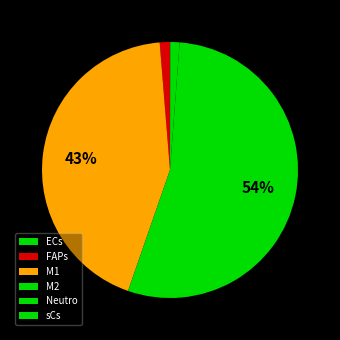

To the nearest percent, what is the difference between the largest and smallest slice percentages?

54%